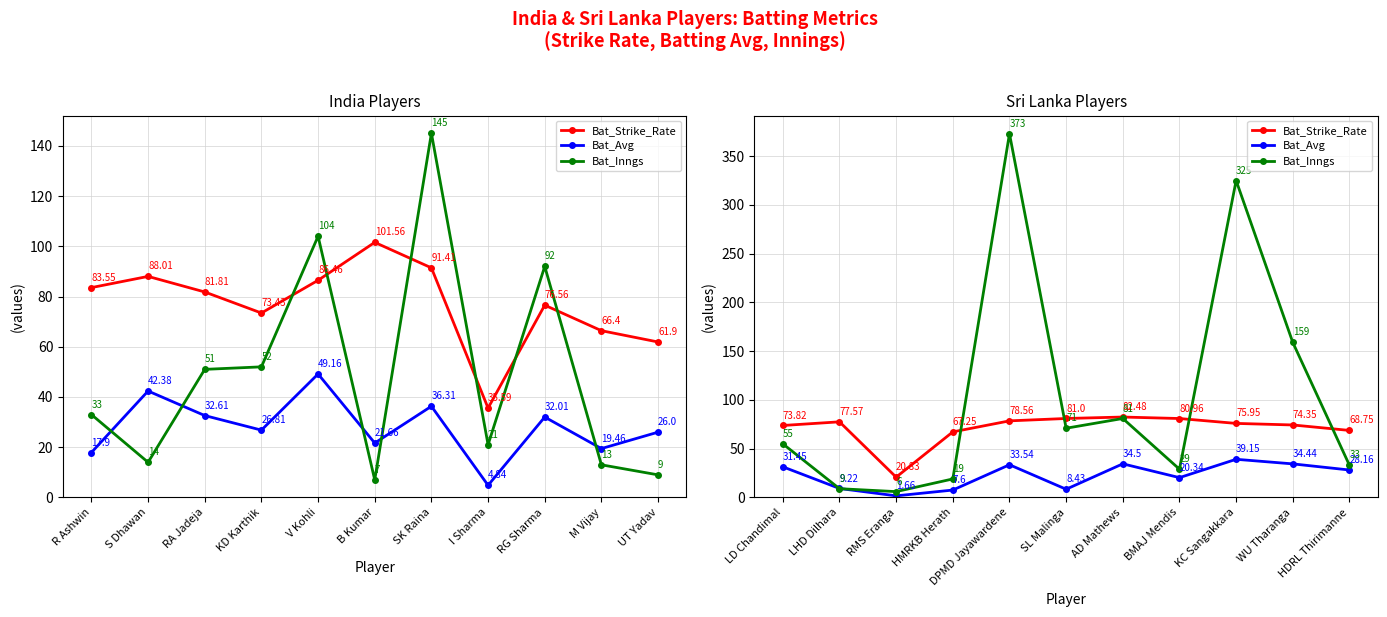

Which series has the largest total across all categories?

Bat_Inngs